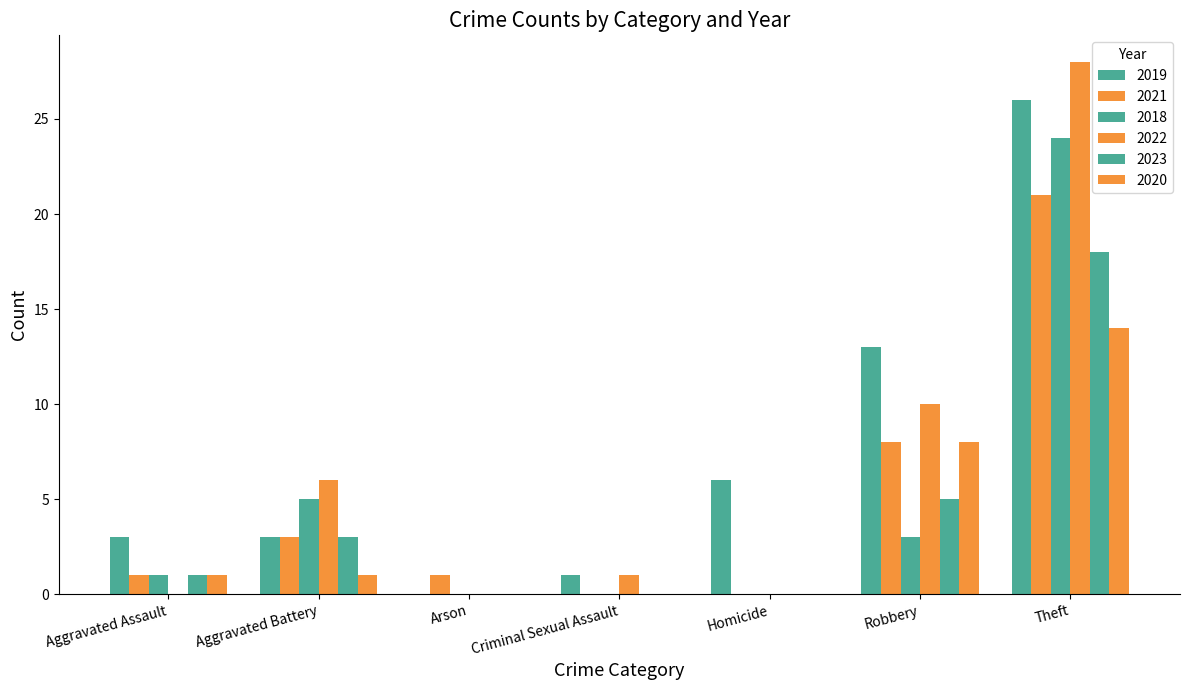

What is the value of the 2020 bar at the 6th from the left?

8